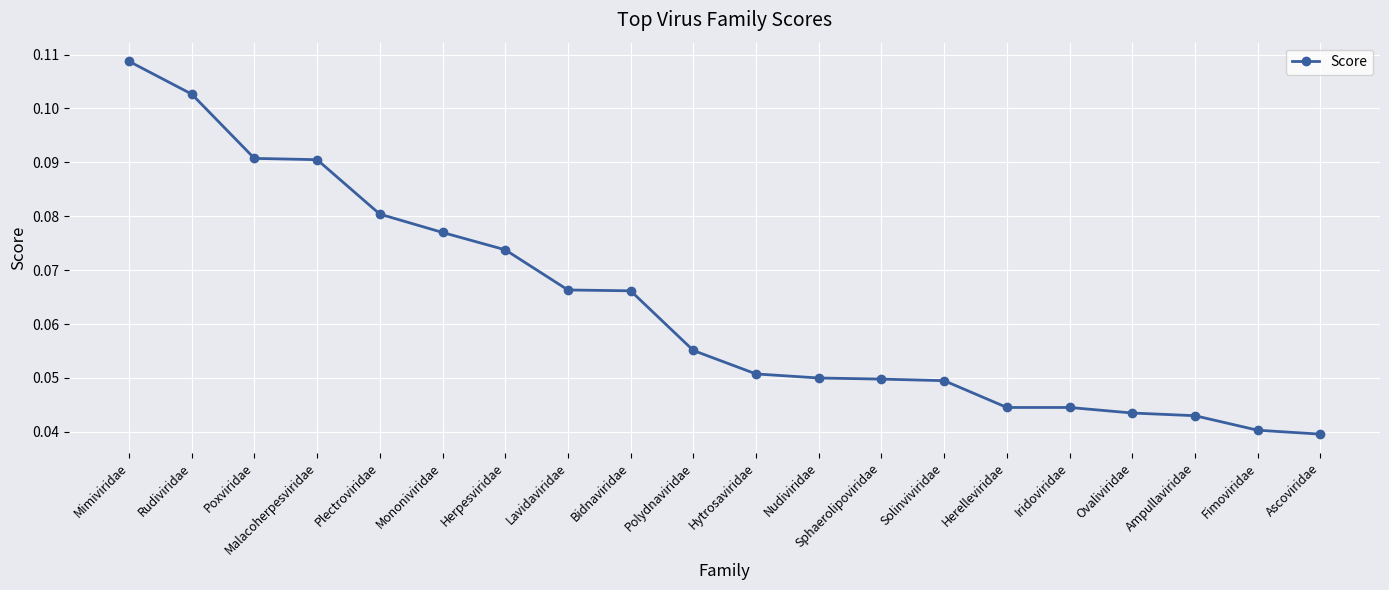

Between Rudiviridae and Herpesviridae, which is larger?

Rudiviridae